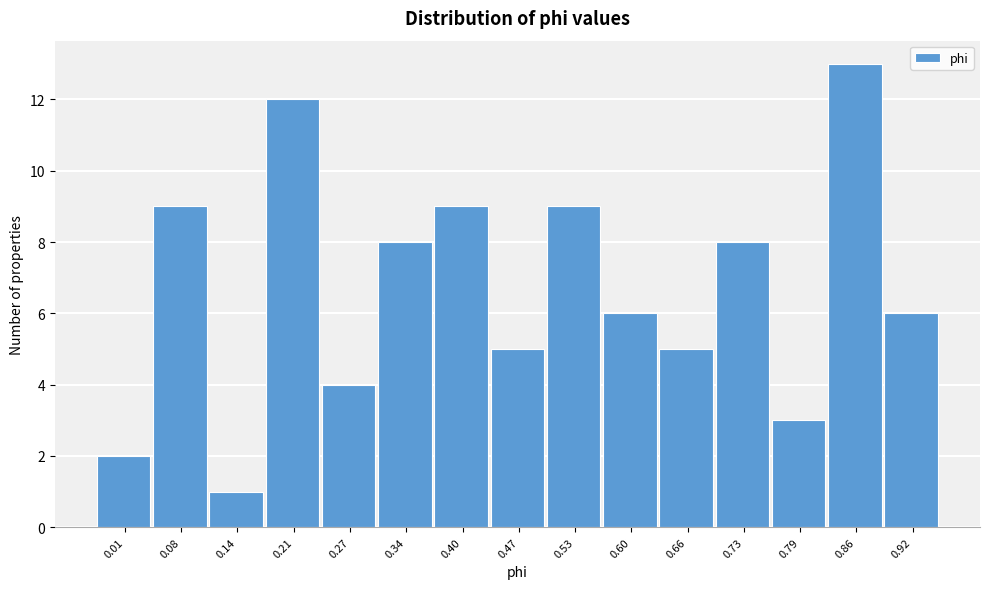

Reading left to right, transcribe all the data shown in this chart.

0.01=2	0.08=9	0.14=1	0.21=12	0.27=4	0.34=8	0.40=9	0.47=5	0.53=9	0.60=6	0.66=5	0.73=8	0.79=3	0.86=13	0.92=6